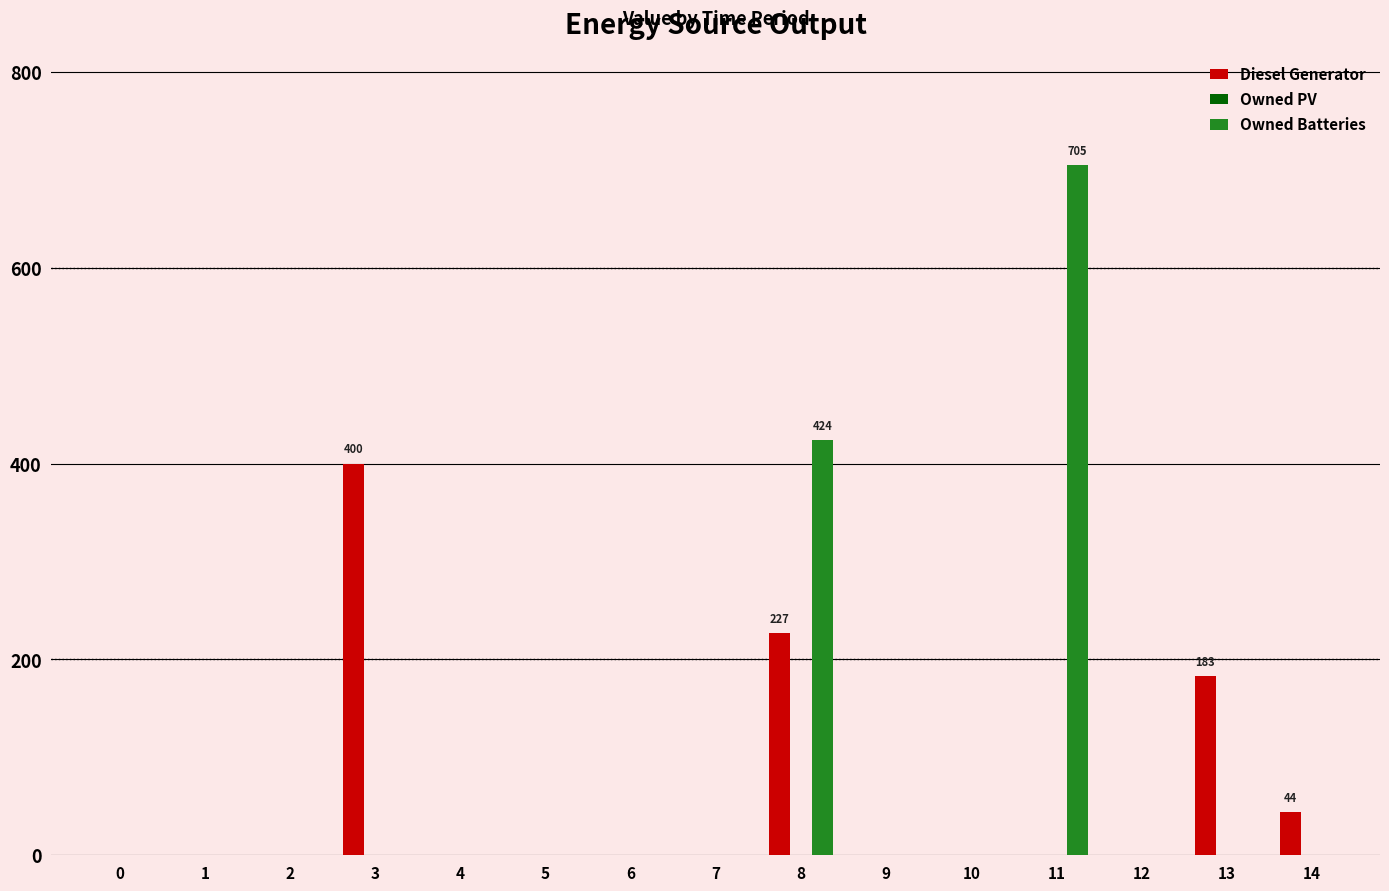

Which series has the largest range (max minus min)?

Owned Batteries